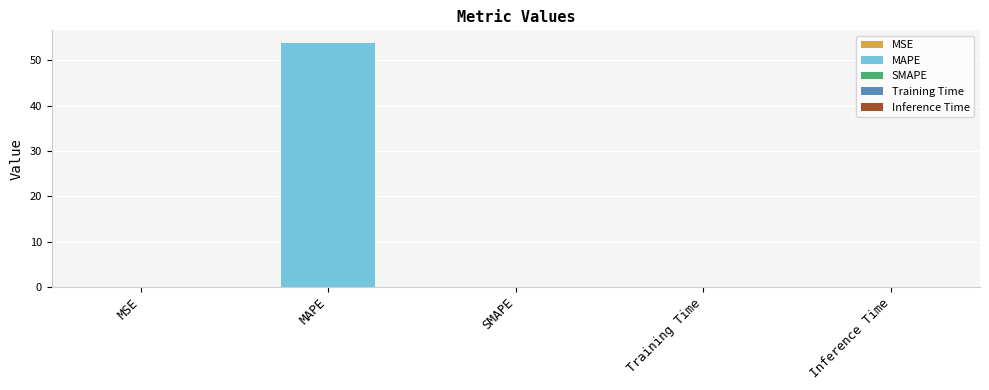

Rank the categories by value from highest to lowest.

MAPE, MSE, Training Time, Inference Time, SMAPE